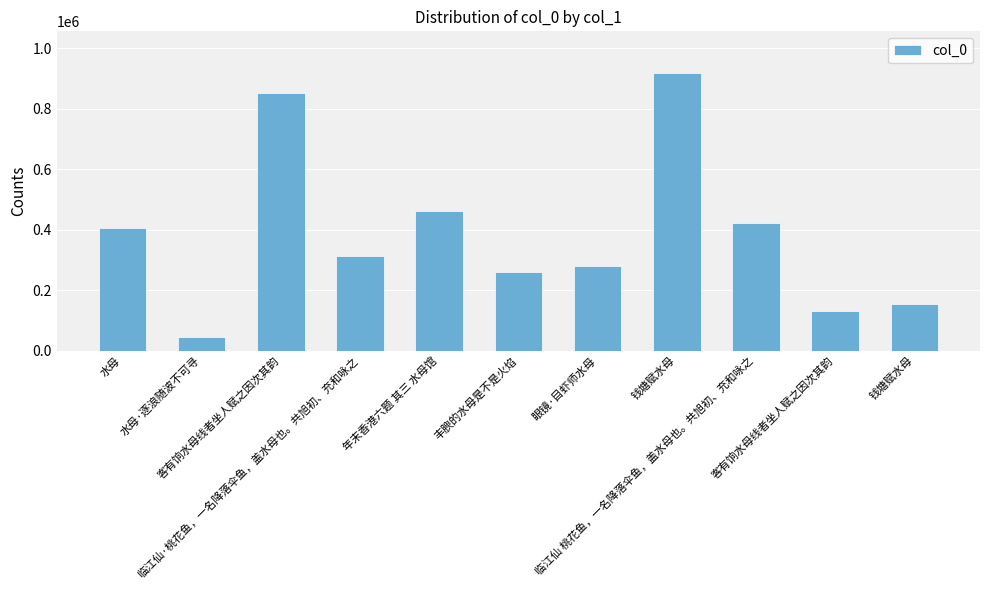

Rank the categories by value from highest to lowest.

钱塘赋水母, 客有饷水母线者坐人赋之因次其韵, 年末香港六题 其三 水母馆, 临江仙 桃花鱼，一名降落伞鱼，盖水母也。共旭初、充和咏之, 水母, 临江仙·桃花鱼，一名降落伞鱼，盖水母也。共旭初、充和咏之, 眼镜·目虾师水母, 丰腴的水母是不是火焰, 钱塘赋水母, 客有饷水母线者坐人赋之因次其韵, 水母·逐浪随波不可寻